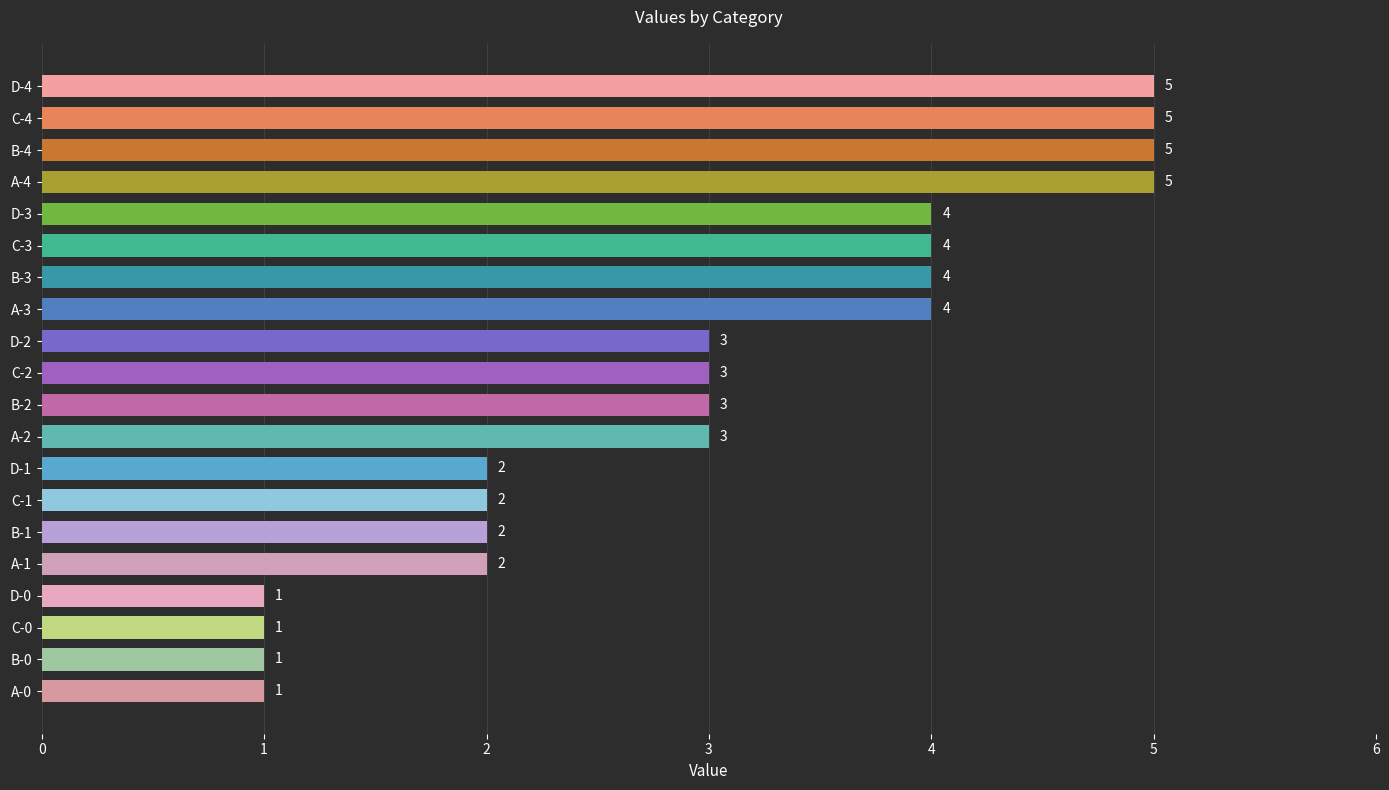

Count the values in the range 2 to 4.

12